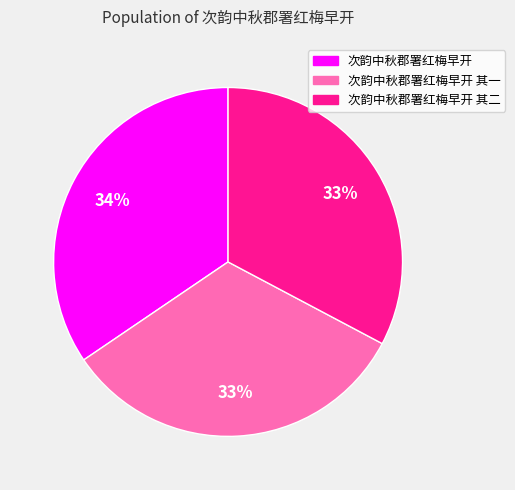

How many segments does this pie chart have?

3